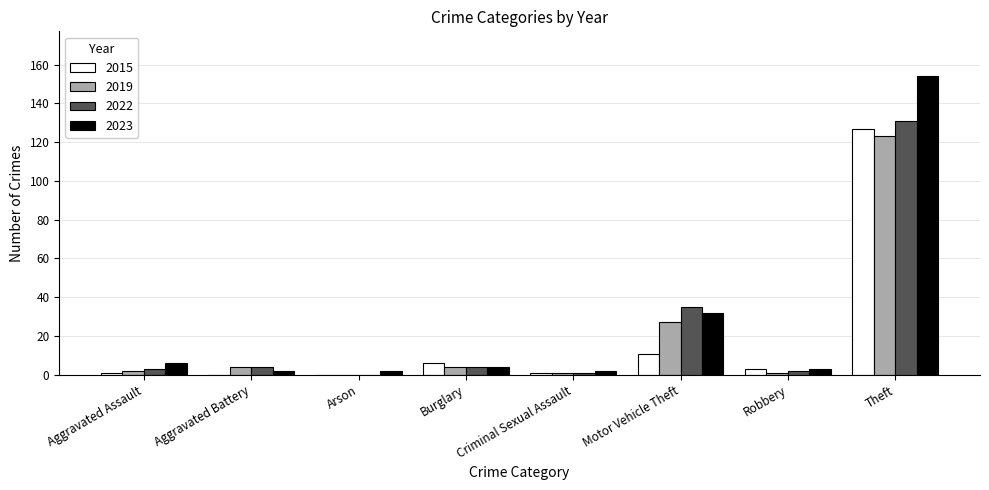

At which category is the sum across all series the highest?

Theft